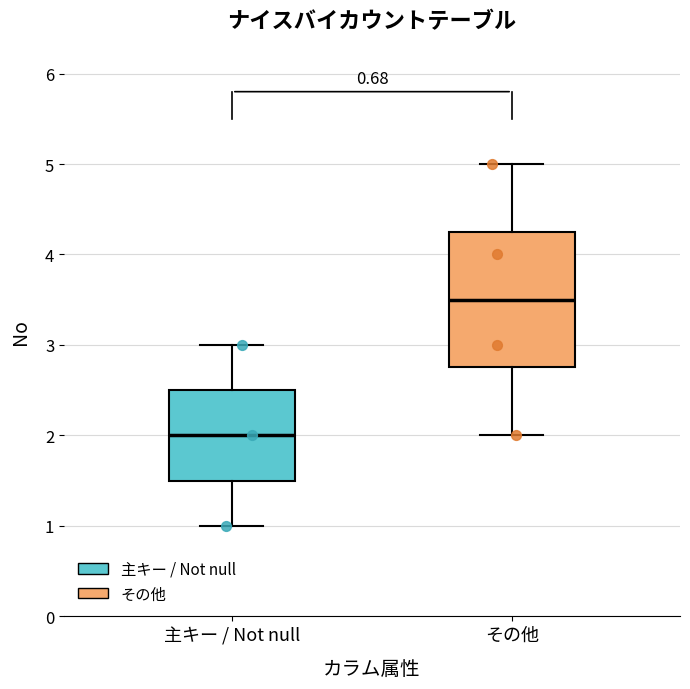

Reading left to right, transcribe this box plot: for each box, give where its median line is, the range the box spans, and where its two whiskers end, as read against the y-axis. The values are not printed on the chart, so give them approximately, as read against the axis.

主キー / Not null: median 2.0, box 1.5 to 2.5, whiskers 1.0 to 3.0
その他: median 3.5, box 2.8 to 4.3, whiskers 2.0 to 5.0